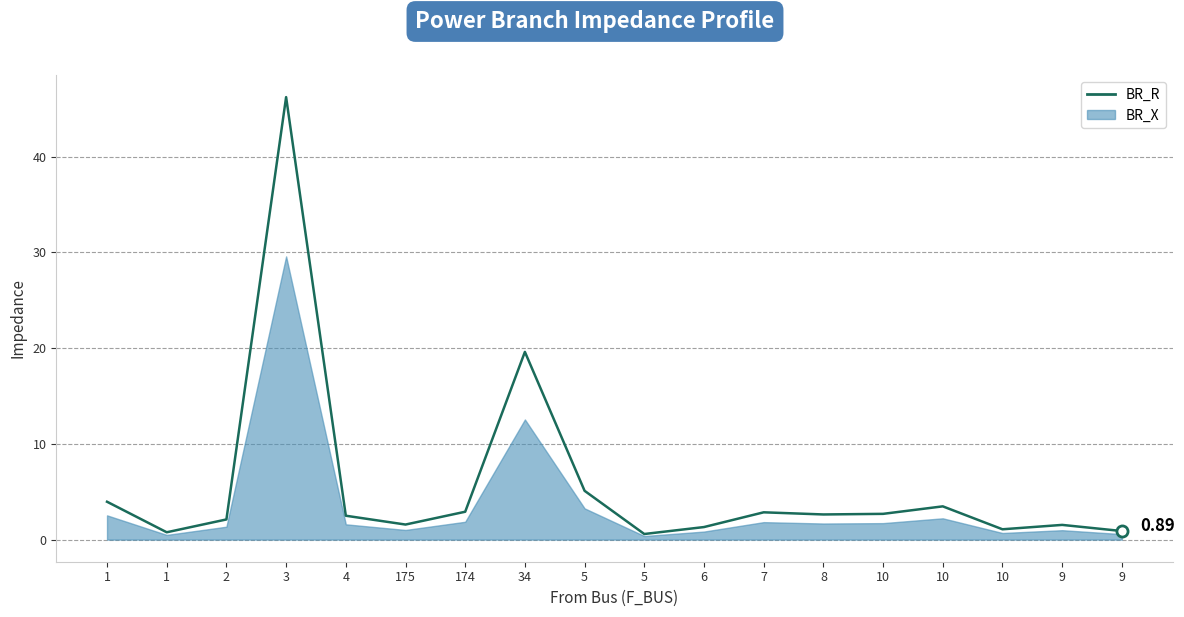

List the labels in order of value, smallest first.

5, 1, 9, 10, 6, 9, 175, 2, 4, 8, 10, 7, 174, 10, 1, 5, 34, 3